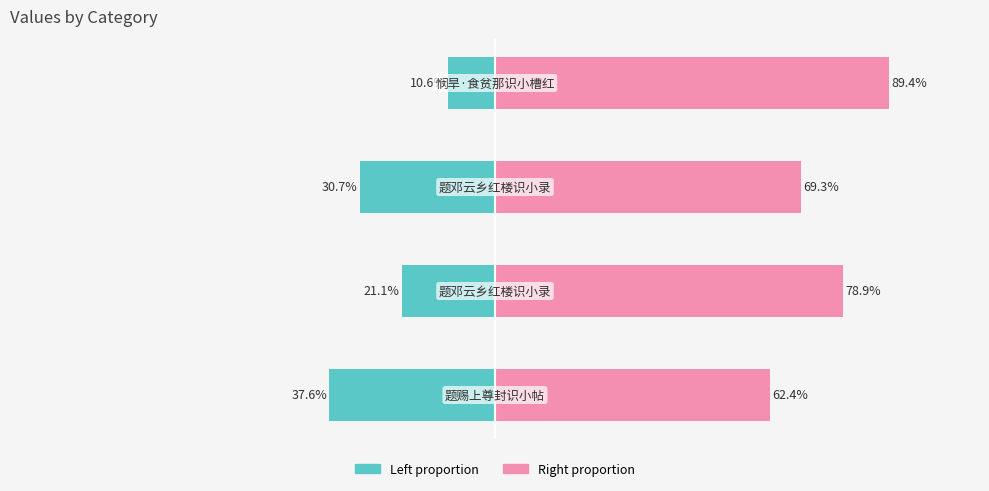

The value of col_0 (left) at −75 is -51.6. True or false?

False